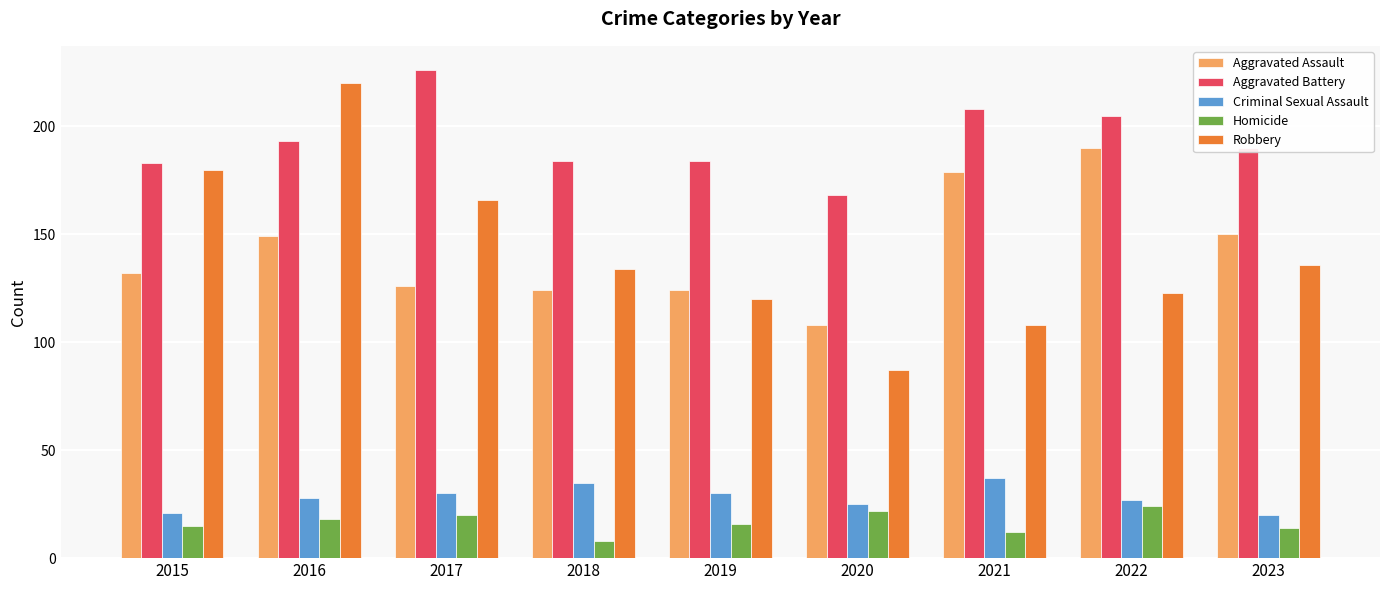

What is the difference between the highest and lowest values at 2021?

196